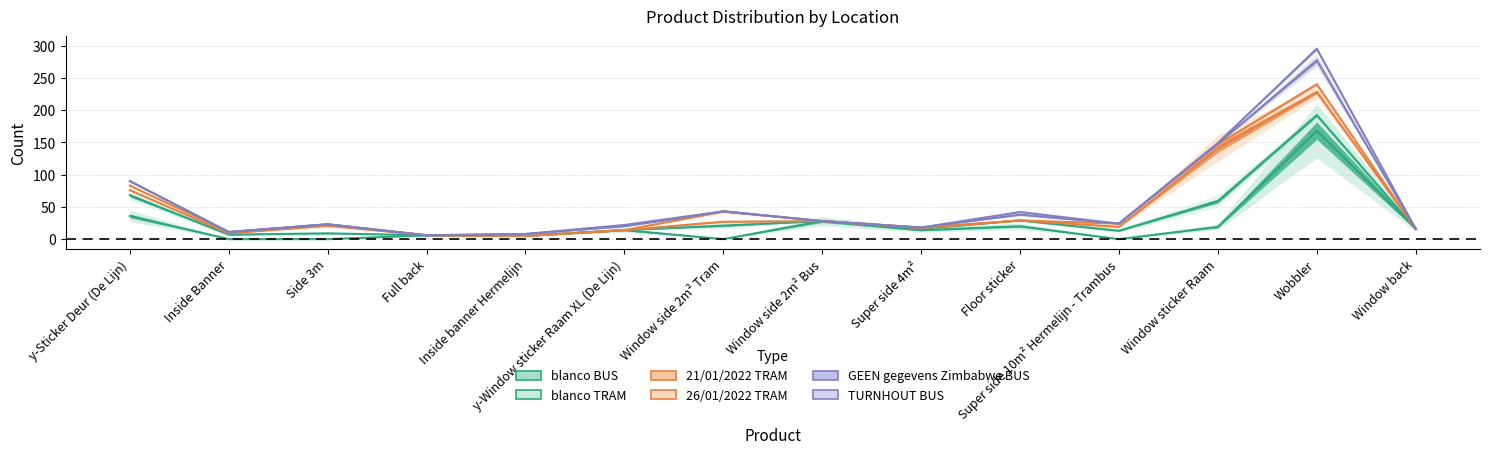

Is the value of 21/01/2022 TRAM at Floor sticker greater than the value of 26/01/2022 TRAM at y-Window sticker Raam XL (De Lijn)?

Yes